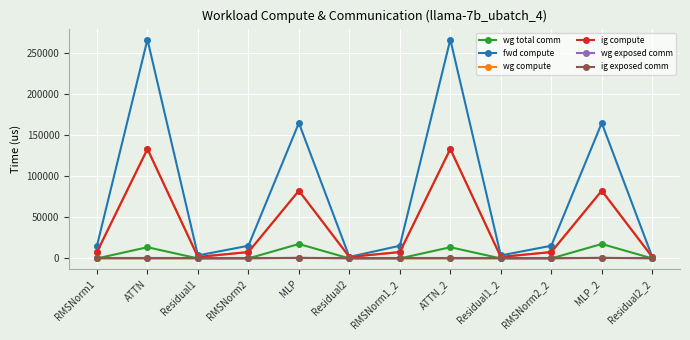

What is the average value of the wg compute series?

39067.2